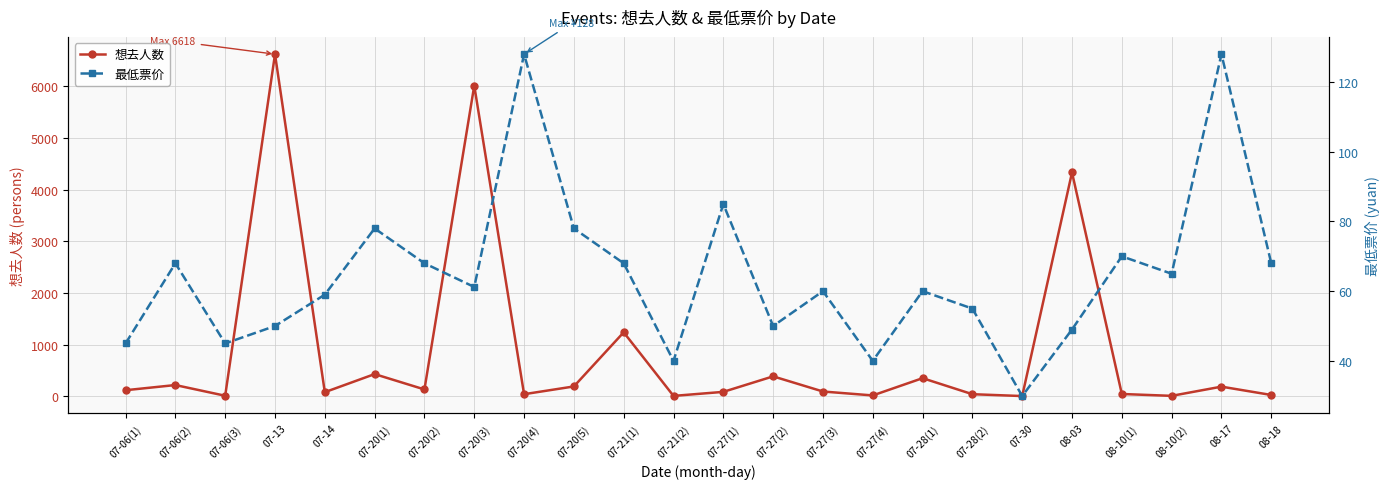

At which category is the sum across all series the highest?

07-13